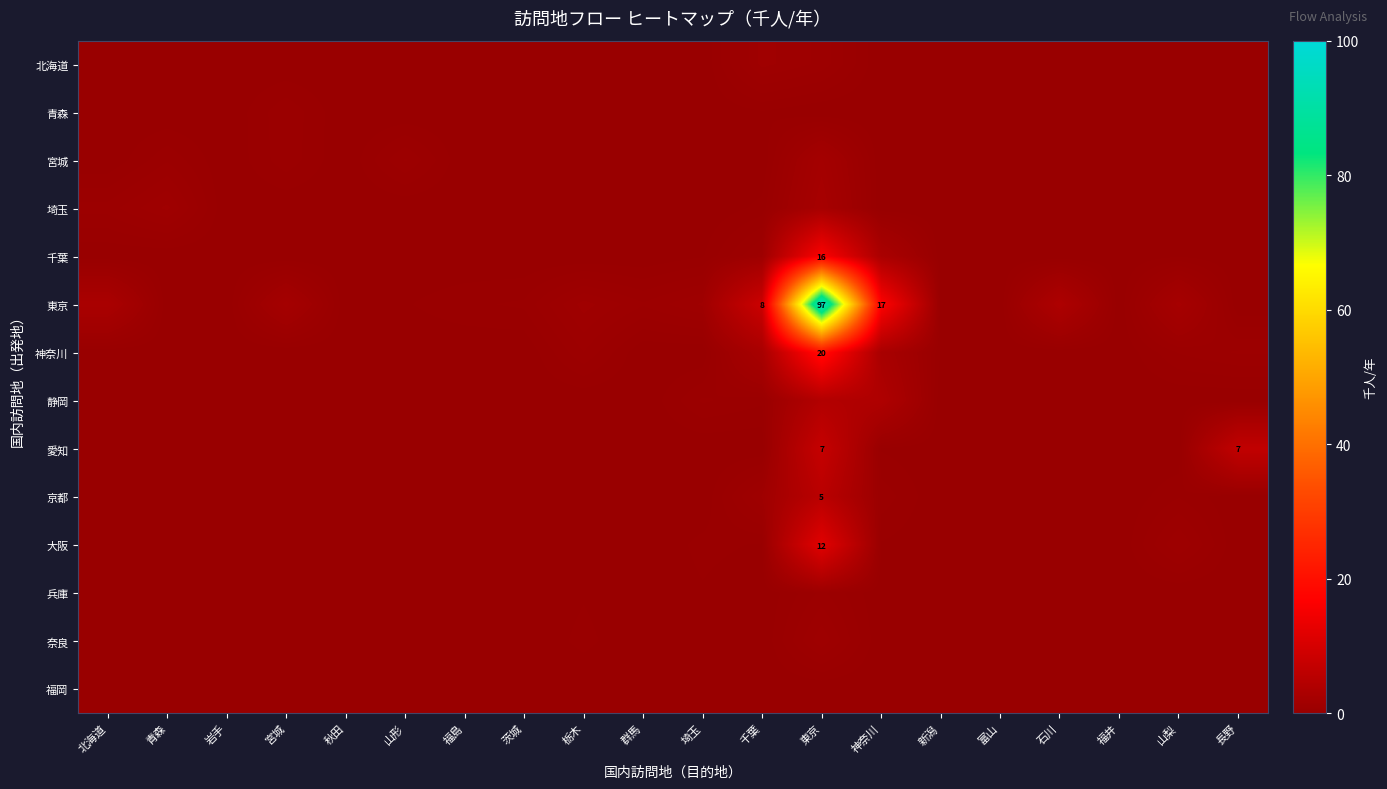

At which category does the chart reach its peak across all series?

東京